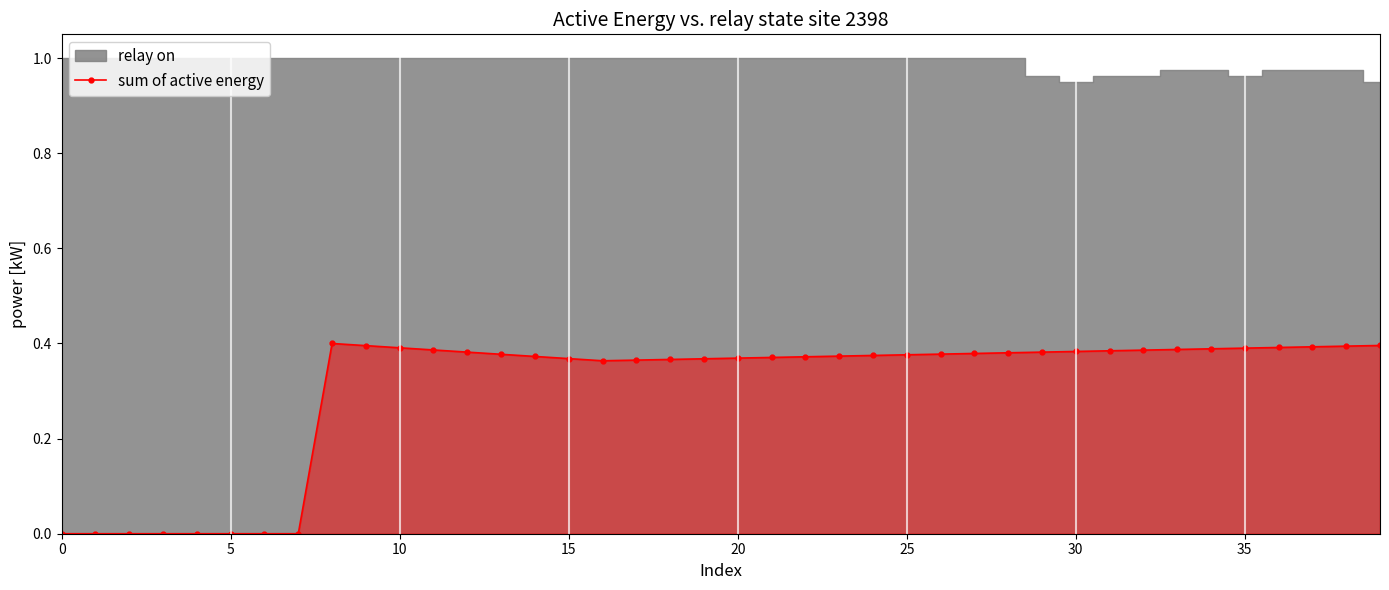

True or false: there are more than 1 points higher than both neighbors.

False